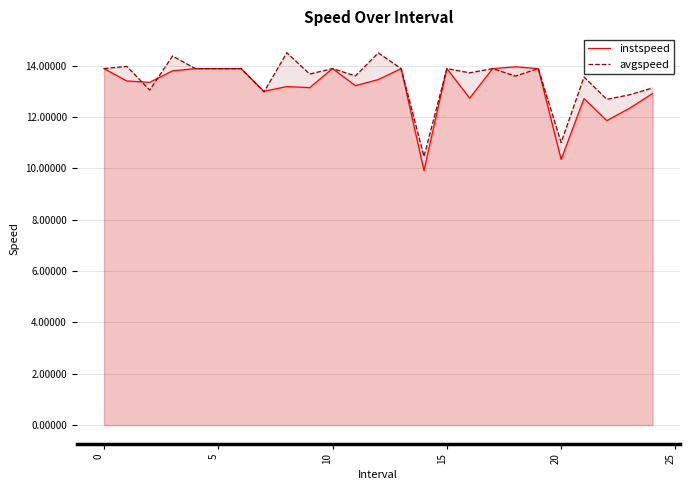

What is the sum of the instspeed values at 17 and 16?

26.6